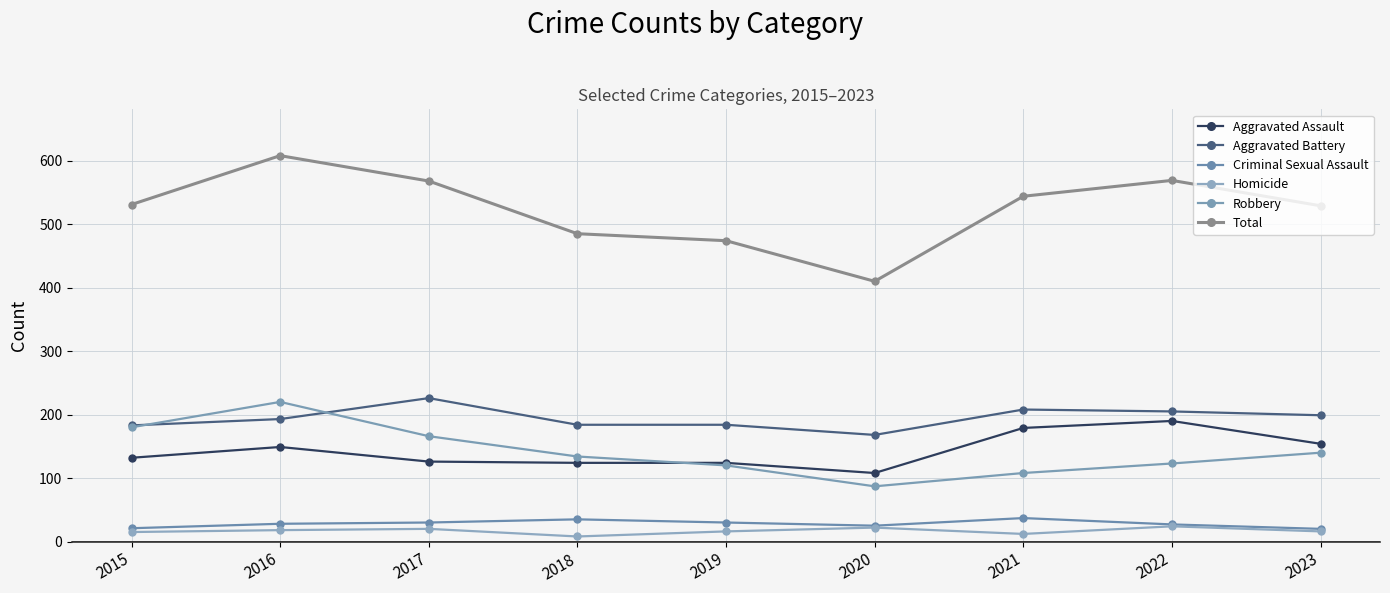

At how many categories does at least one series exceed 357?

9